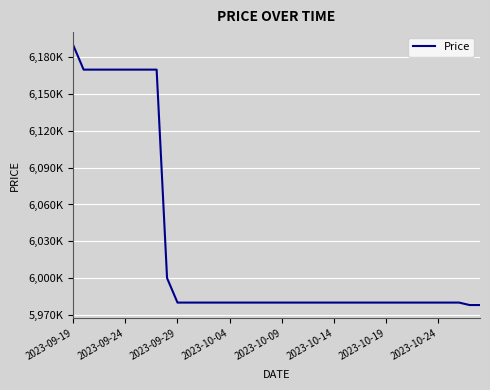

Does the chart display data point markers on the line(s)?

No